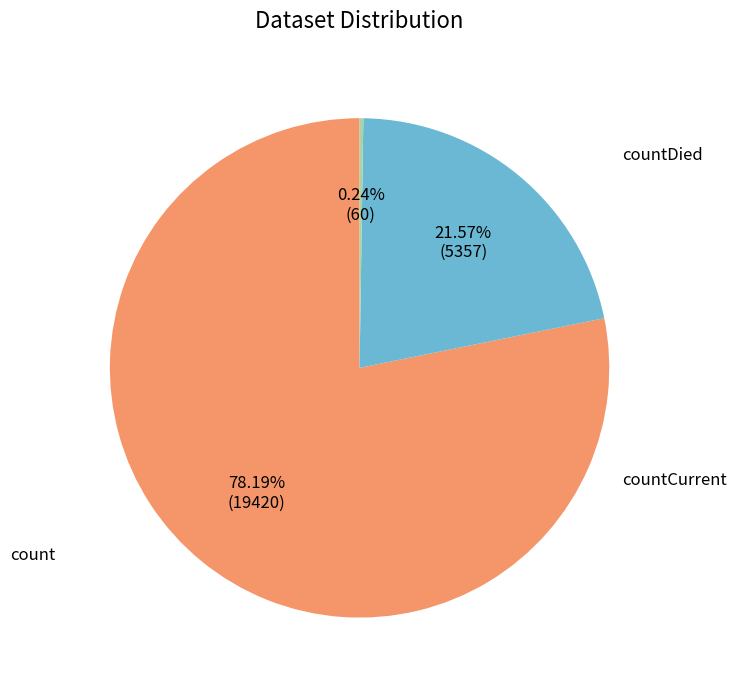

How many slices are in this pie chart?

3